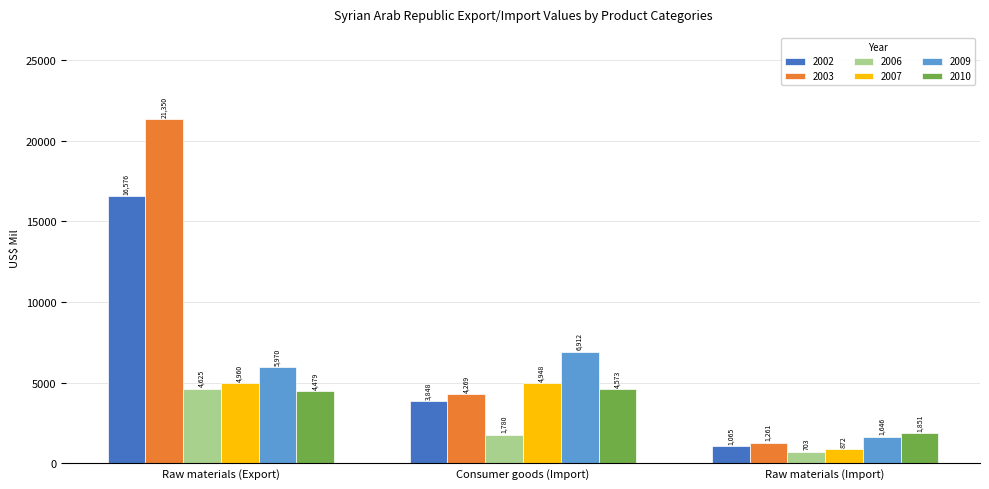

Rank the series by their maximum value, from highest to lowest.

2003, 2002, 2009, 2007, 2006, 2010